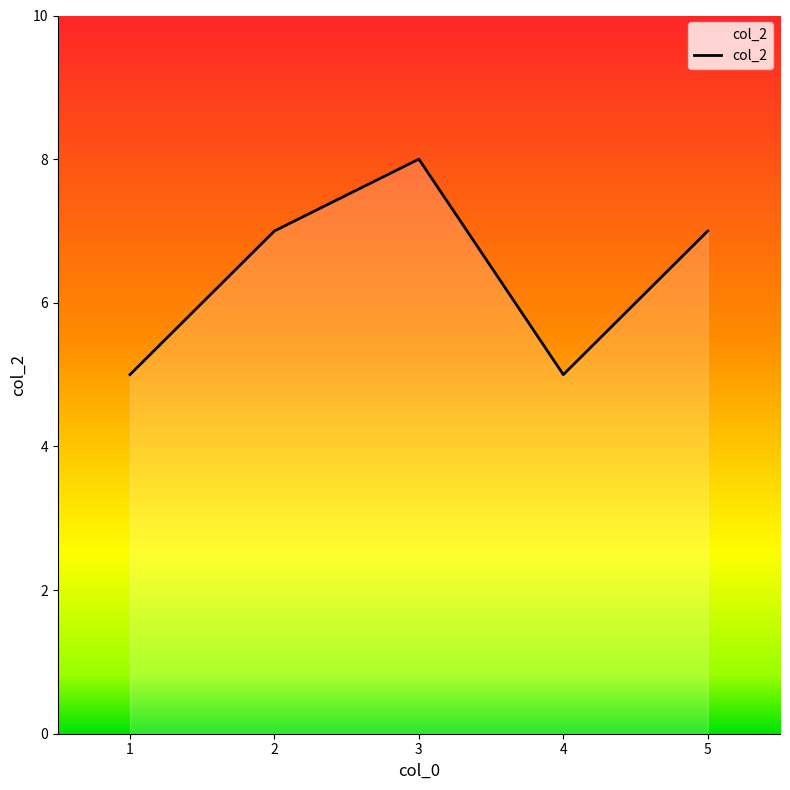

How many interior local valleys (lower than both neighbors) does the data have?

1